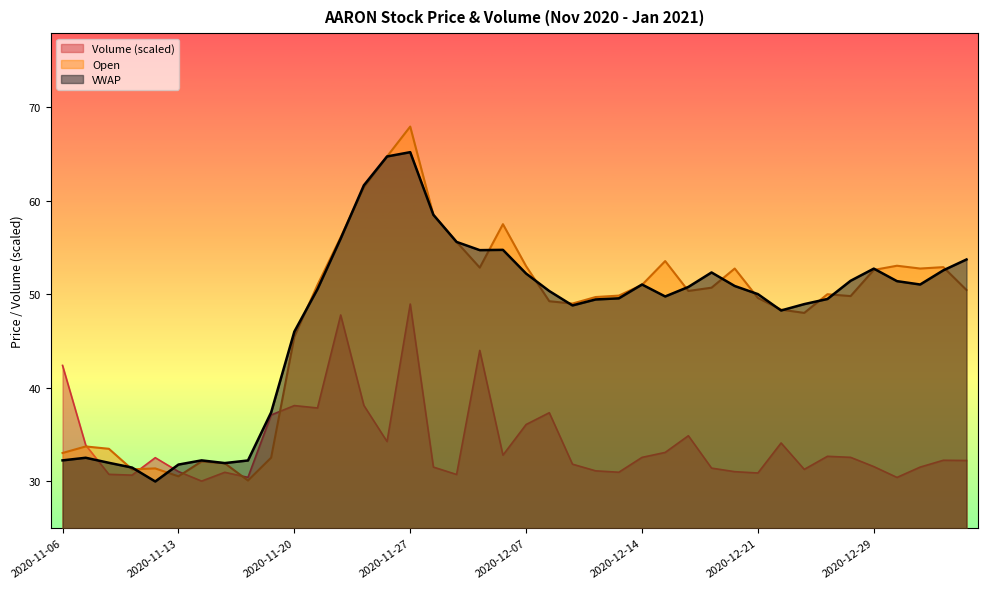

Which series ends up on top after the final intersection of Open and VWAP?

VWAP